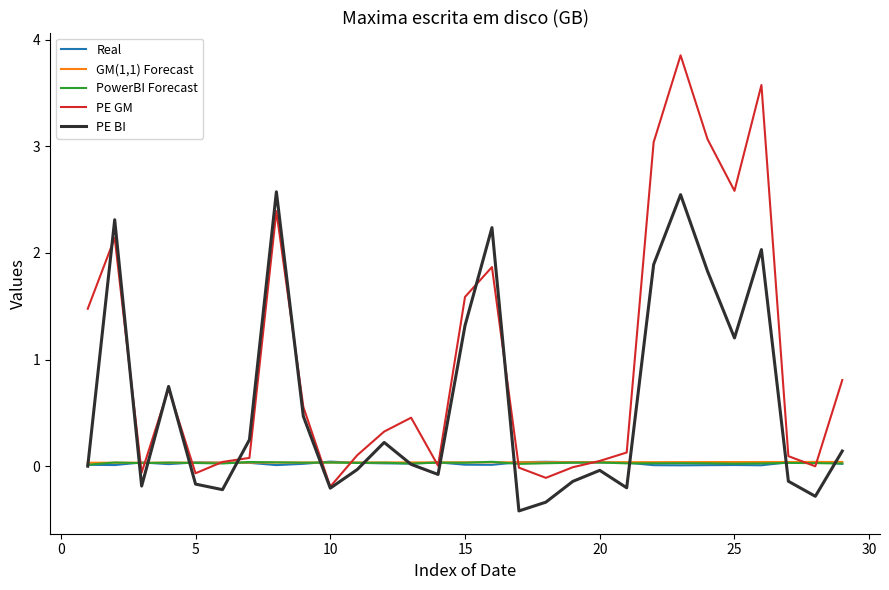

Which series has the largest range (max minus min)?

PE GM